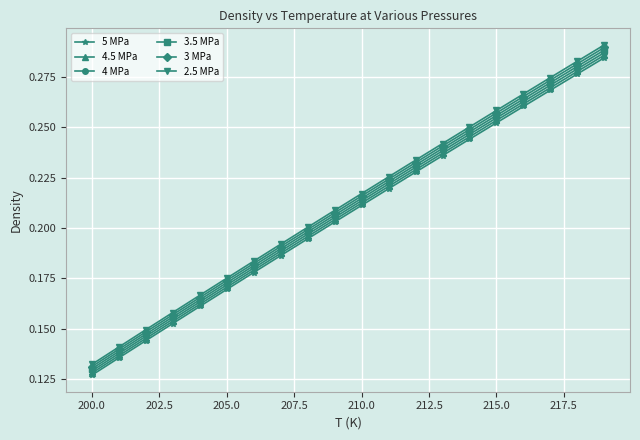

Which series has the widest spread of values?

2.5 MPa